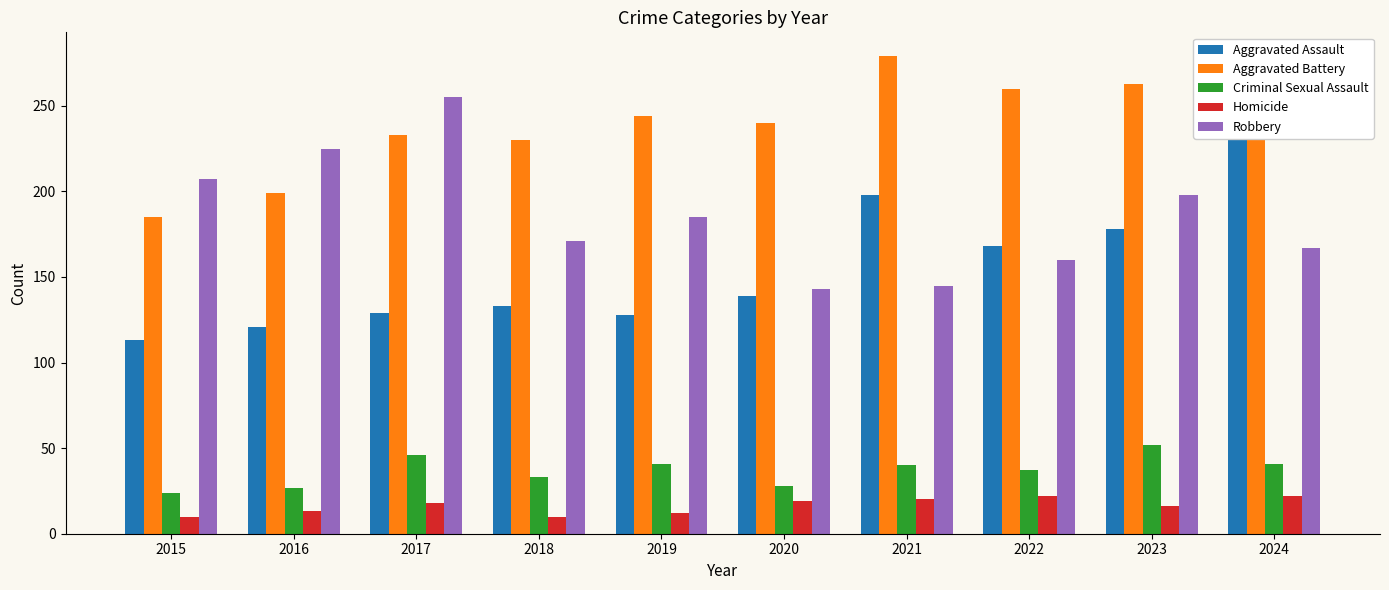

True or false: Robbery has a value of 60 at 2019.

False